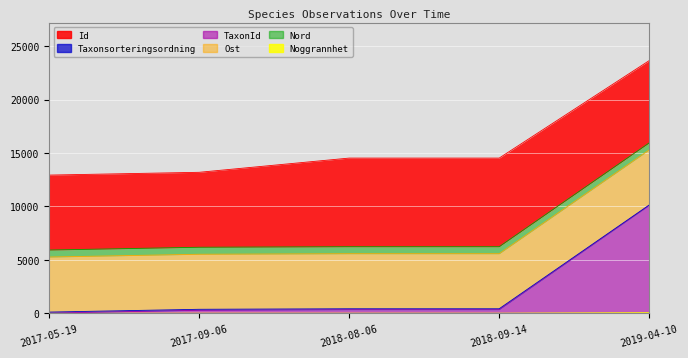

True or false: Noggrannhet has more than 1 interior local peaks.

False